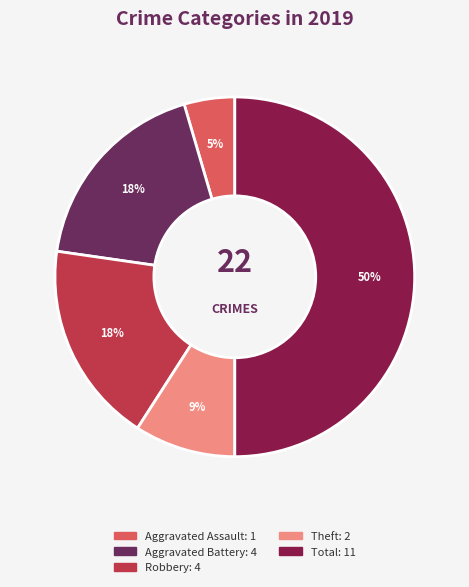

How many slices are in this pie chart?

5